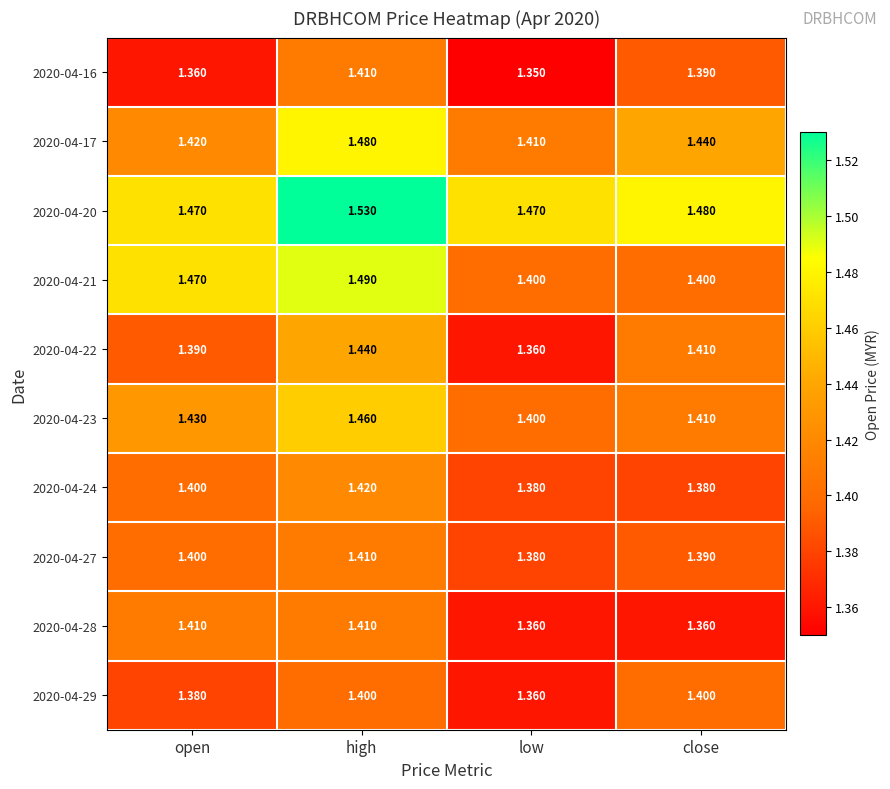

Which category has the highest value in the 2020-04-27 series?

high